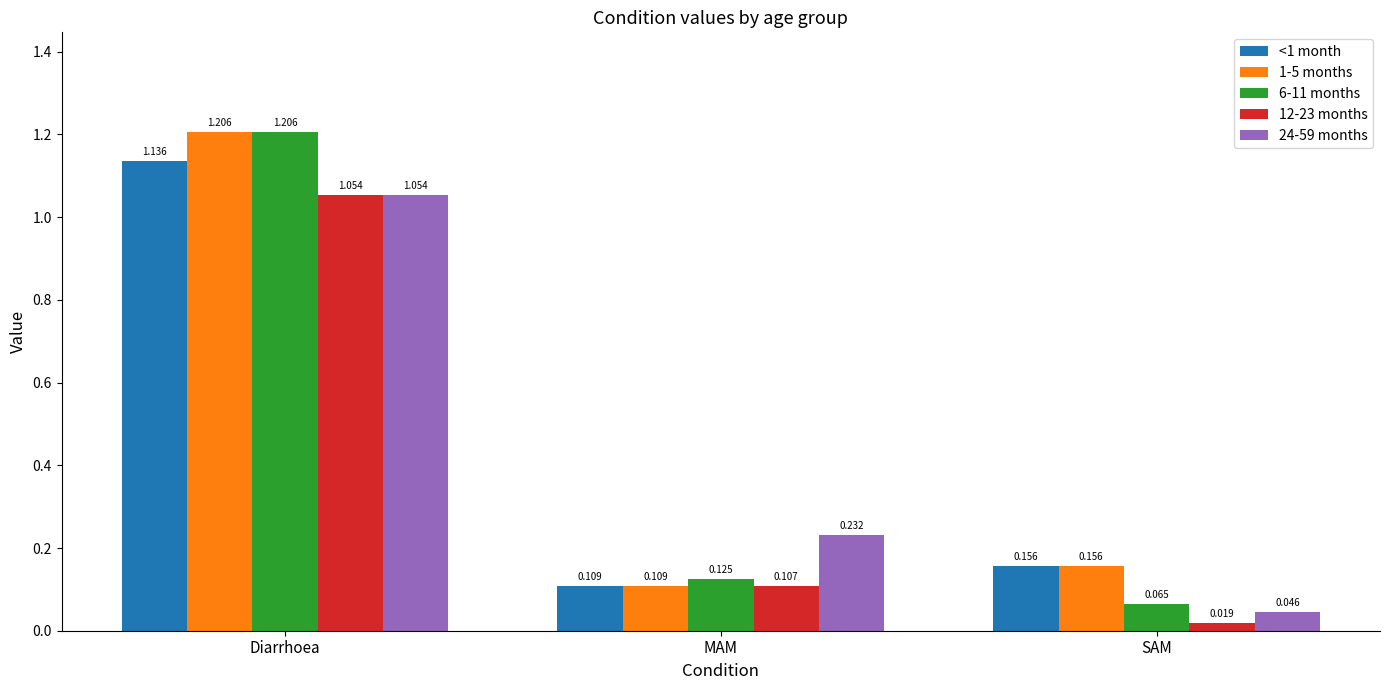

Rank the categories by 6-11 months value from lowest to highest.

SAM, MAM, Diarrhoea